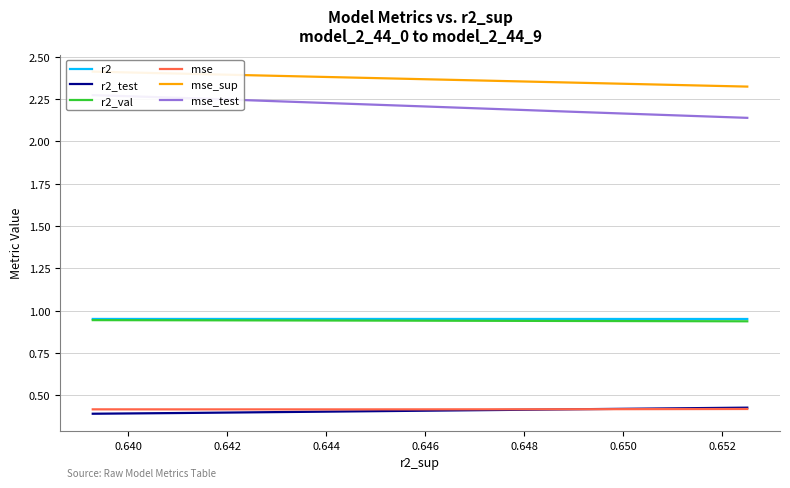

Which series has the largest range (max minus min)?

mse_test